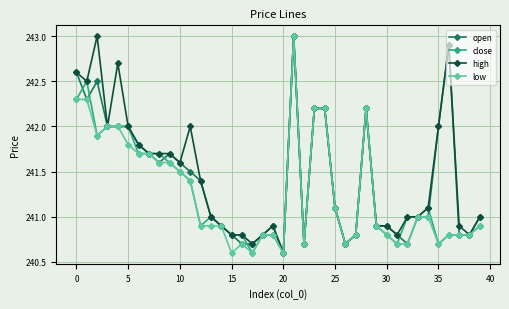

What is the value of the high point at the 19th from the left?

240.8